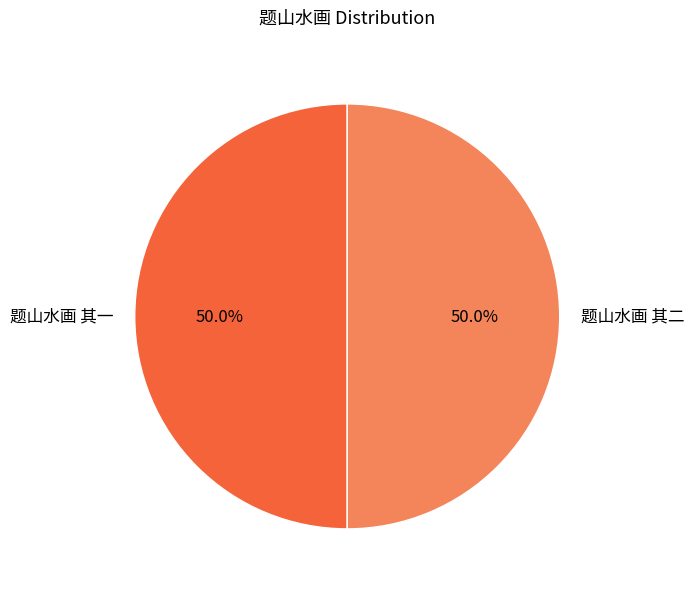

What is the ratio of the value at 题山水画 其一 to the value at 题山水画 其二?

1.0